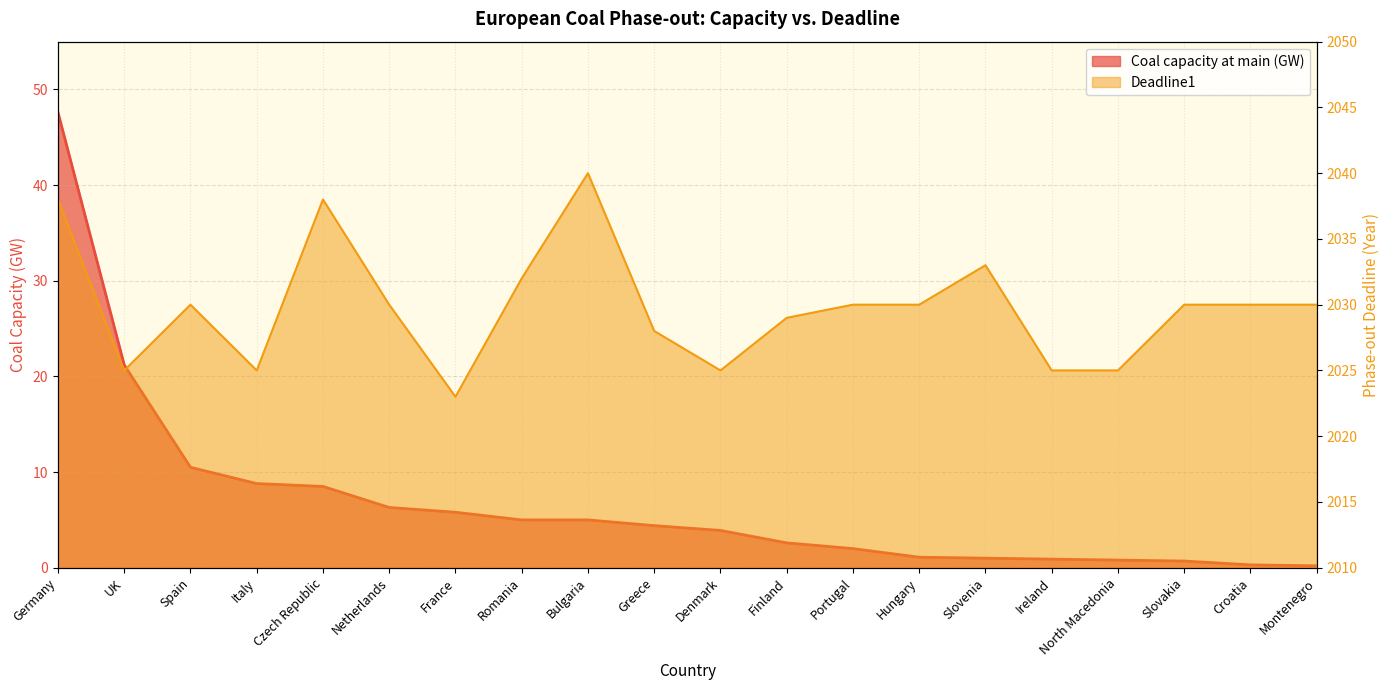

What value does the Coal capacity at main (GW) series have at France?

5.8